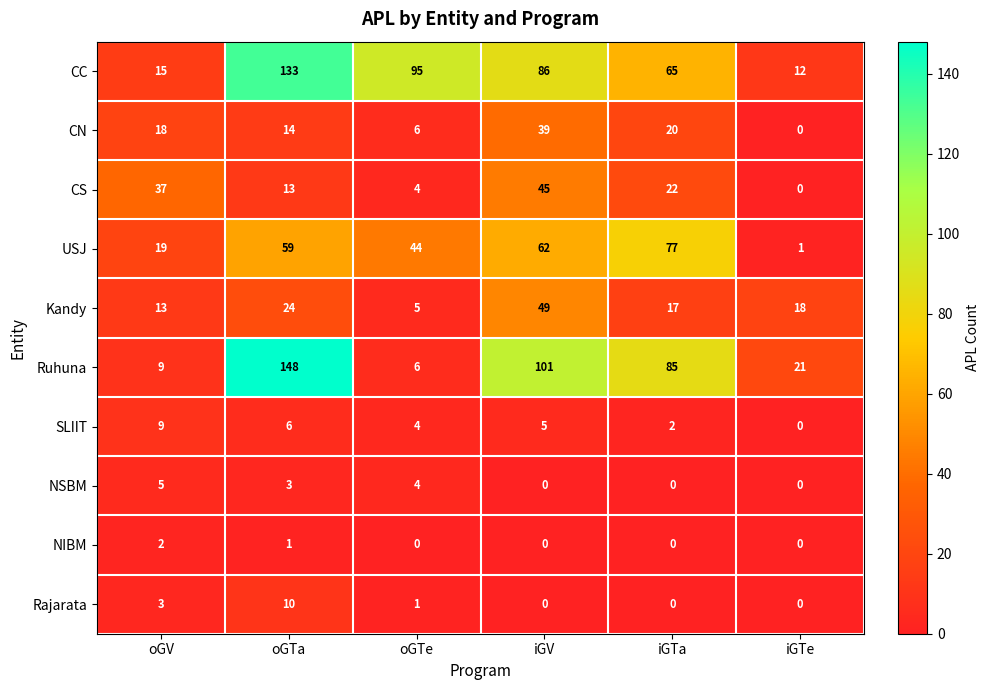

At which label is NSBM closest to 2?

oGTa